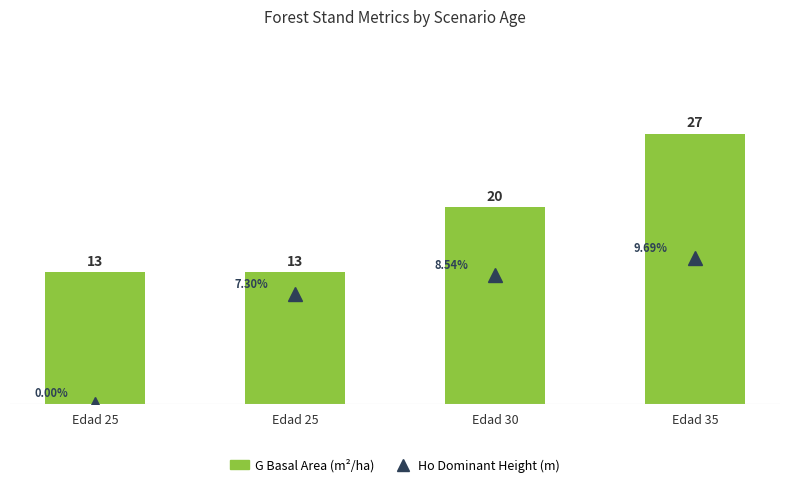

At which label does G (Basal Area m²/ha) first exceed 19?

Edad 30